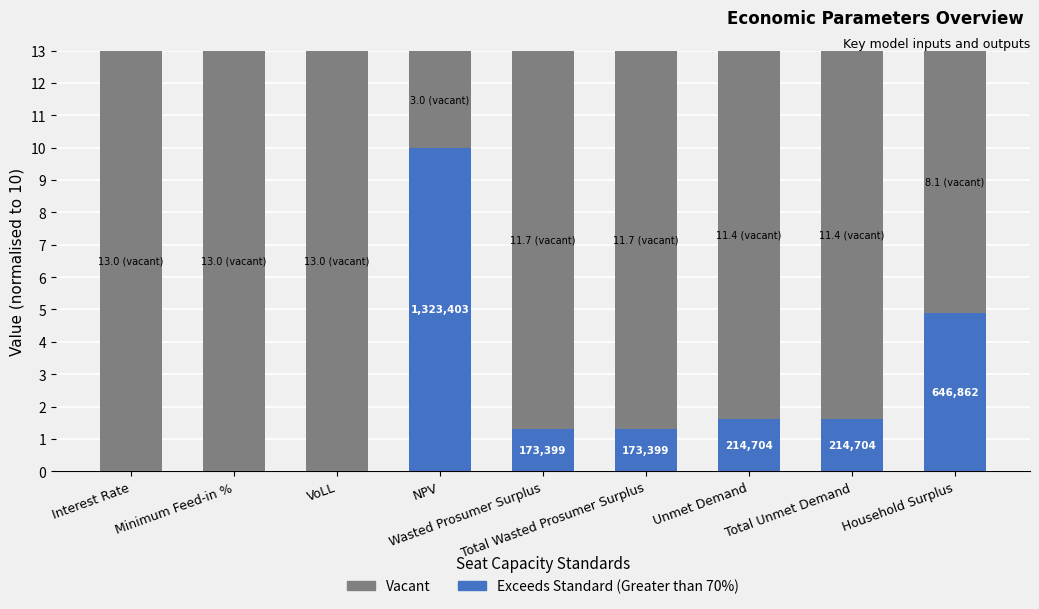

At which label is Exceeds Standard (Greater than 70%) closest to 5?

Household Surplus